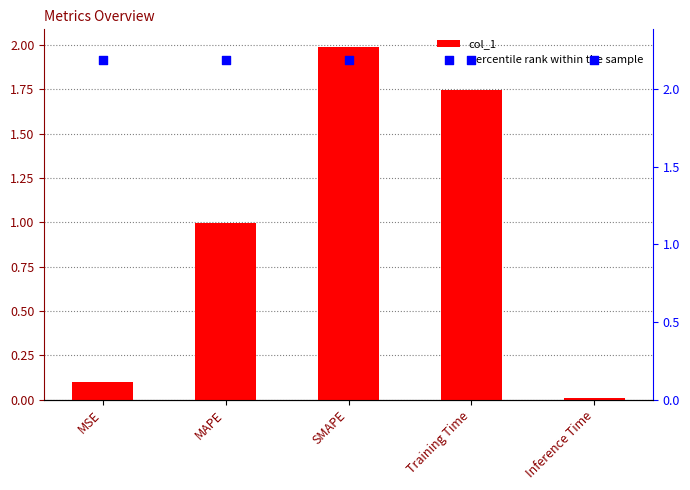

Which series contains the highest Y value?

percentile rank within the sample